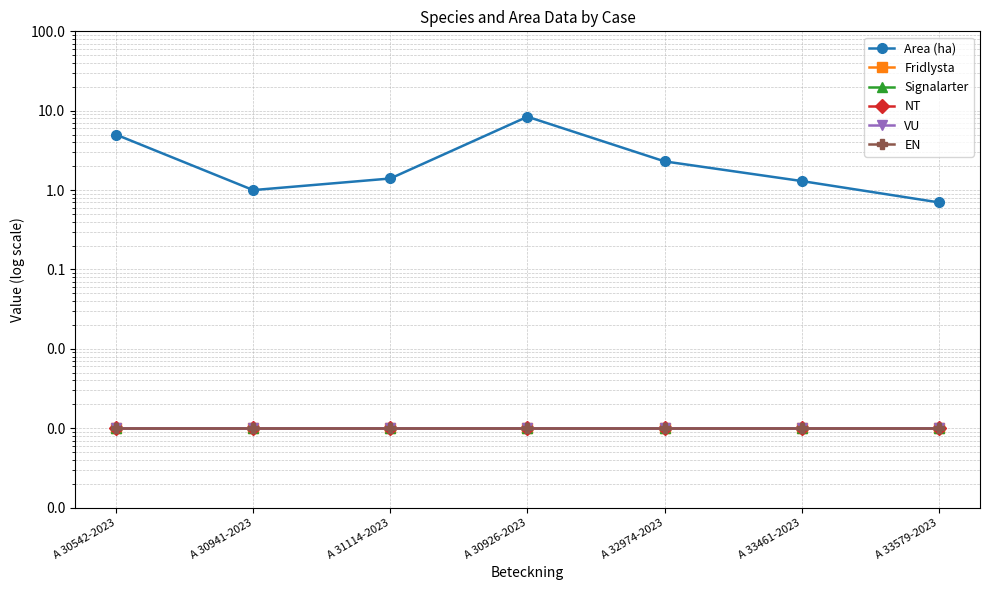

In Area (ha), how many points are lower than both neighbors (excluding endpoints)?

1